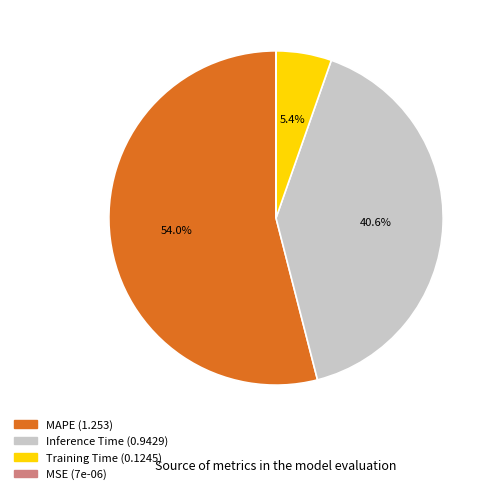

Do Training Time and Inference Time together represent more than half of the pie?

No